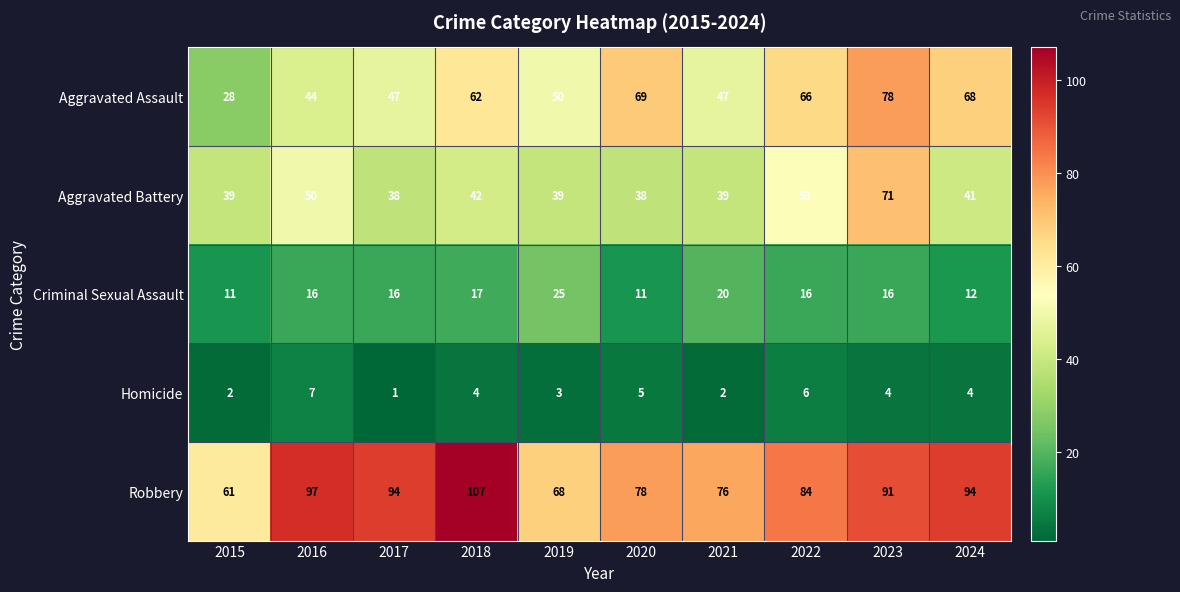

List the series in order of their peak value, lowest first.

Homicide, Criminal Sexual Assault, Aggravated Battery, Aggravated Assault, Robbery